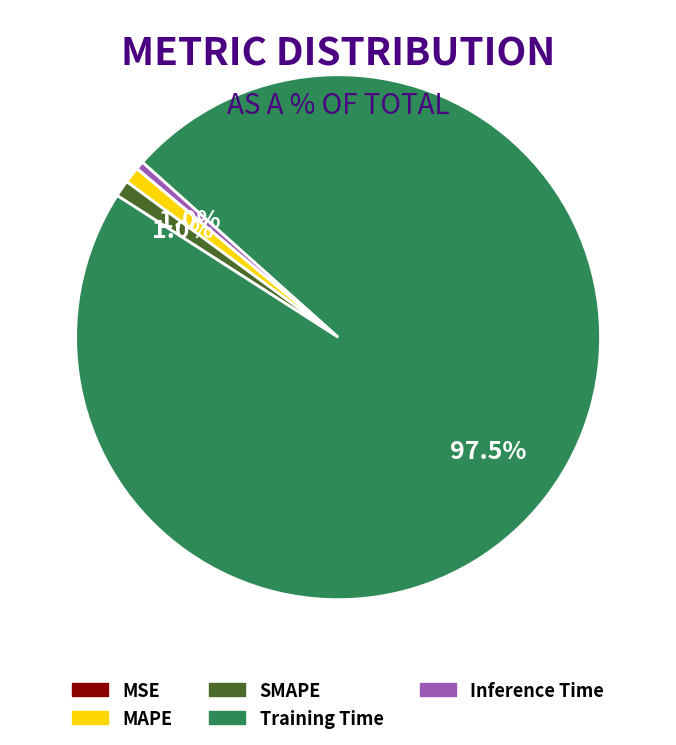

Do SMAPE and Training Time together represent more than half of the pie?

Yes